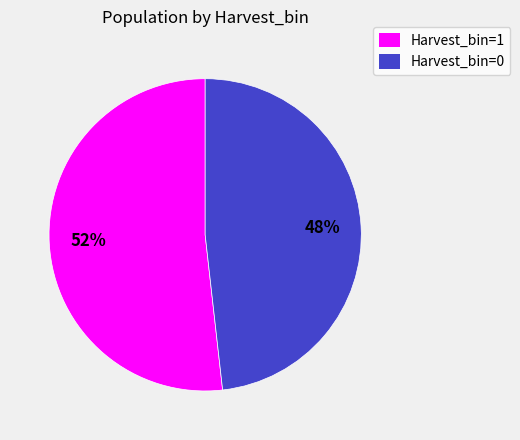

Is there a majority slice in this chart?

Yes